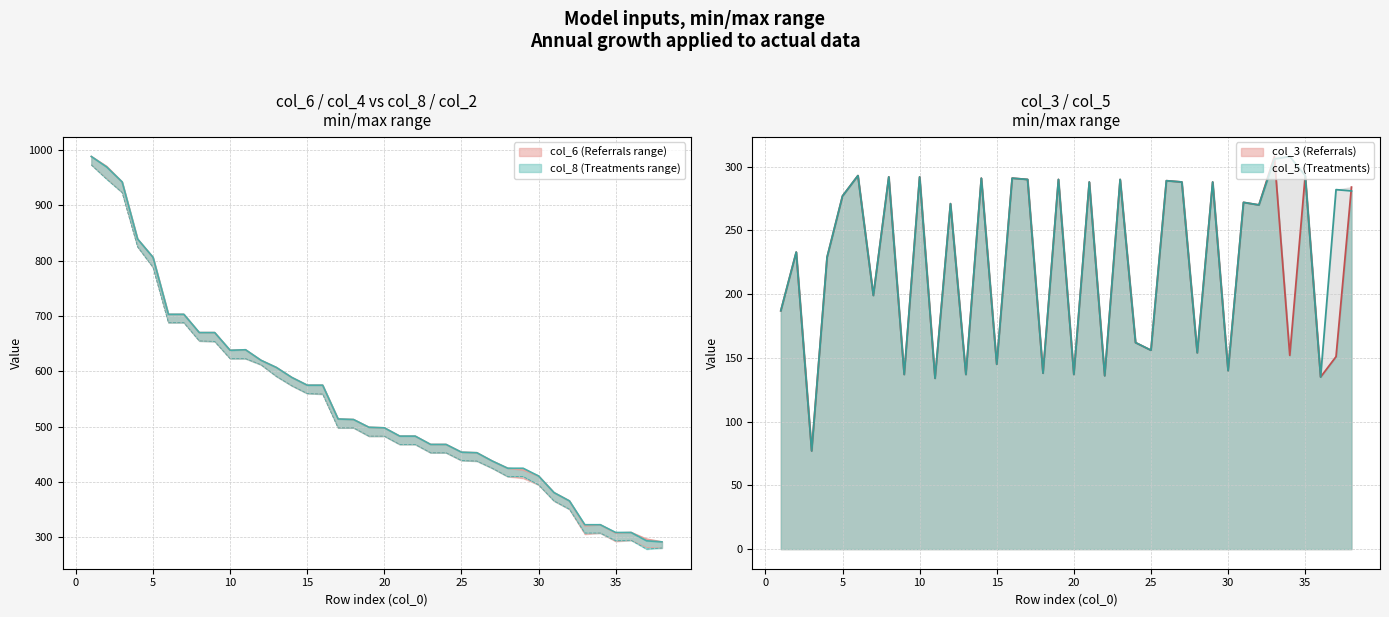

Count the number of categories in the chart.

38